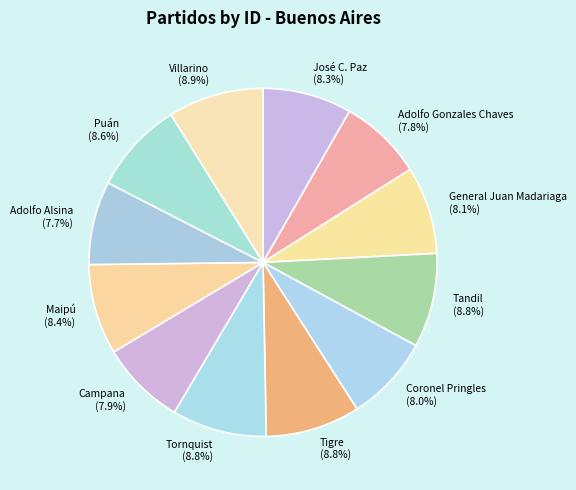

What is the ratio of the value at Tandil to the value at General Juan Madariaga?

1.1